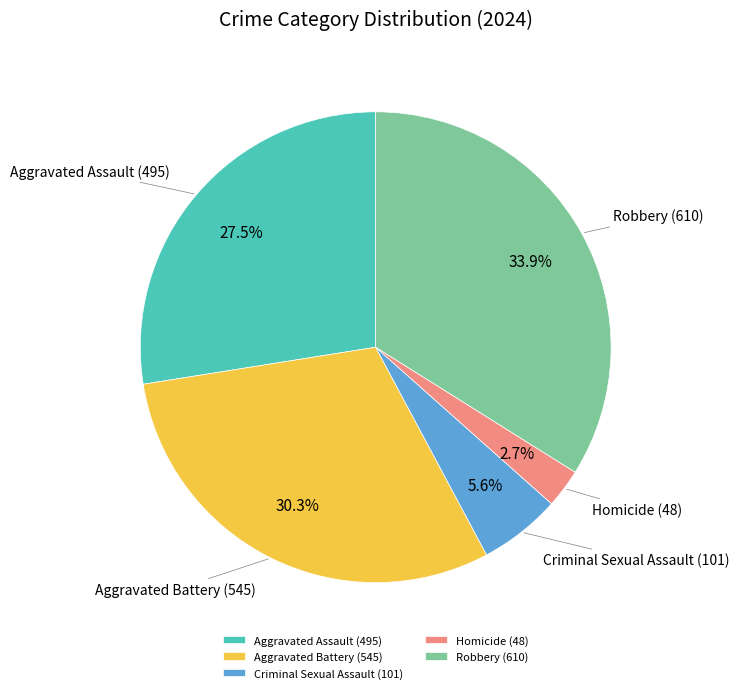

What percentage is the Robbery slice, to the nearest percent?

34%